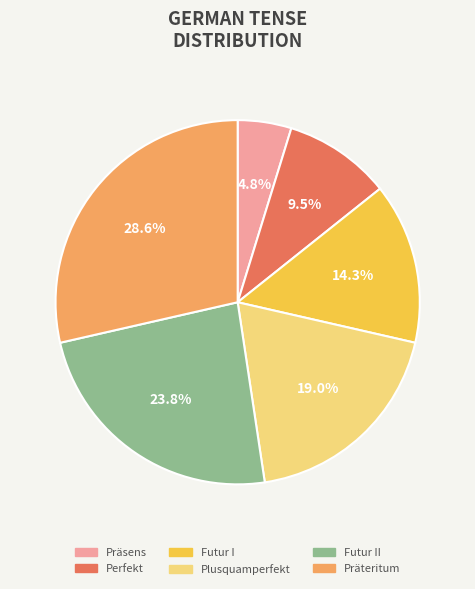

How many slices are in this pie chart?

6